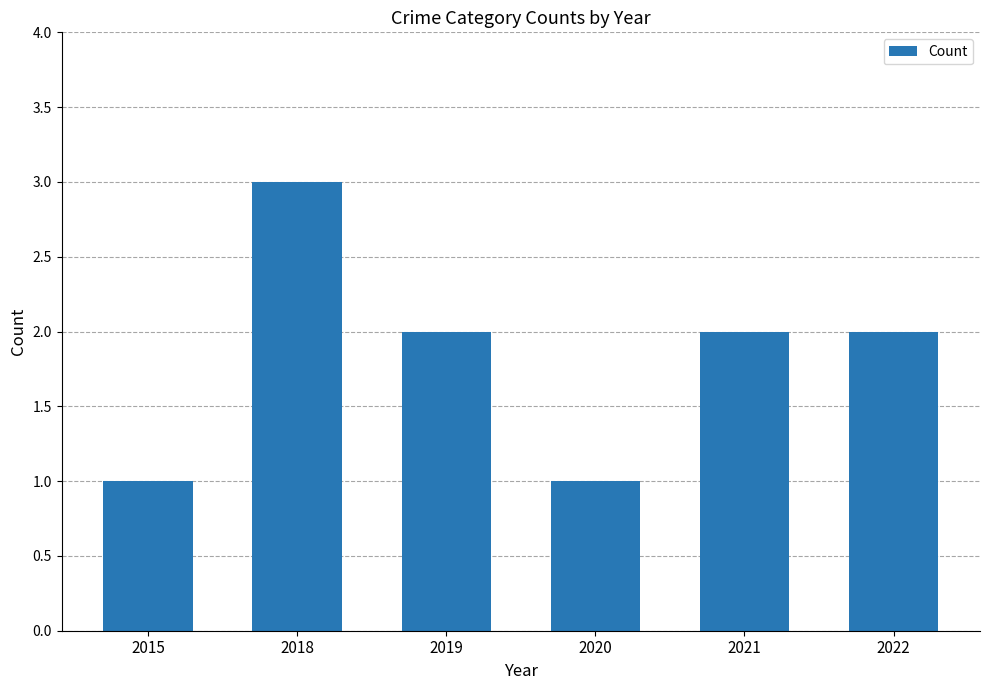

Does the chart contain any negative values?

No